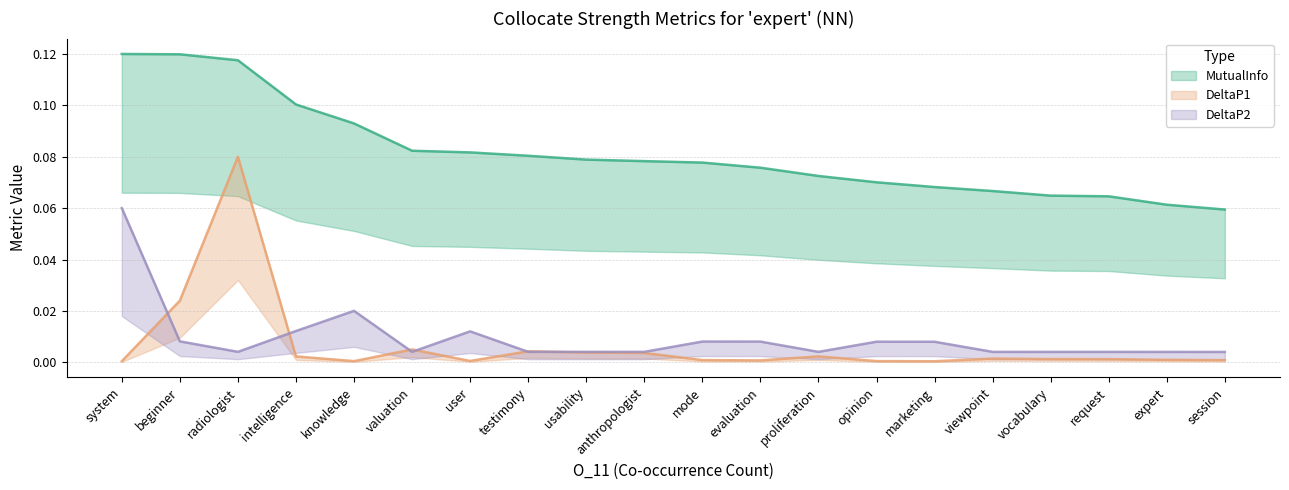

What is the maximum value for DeltaP1?

0.1